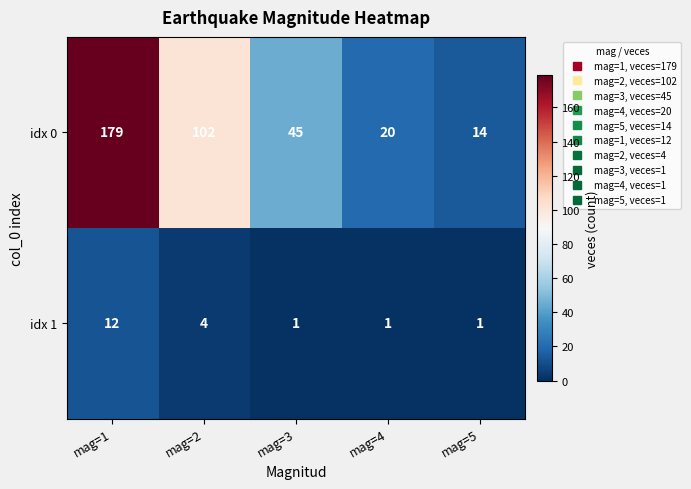

What is the sum of the idx 0 values at mag=3 and mag=4?

65